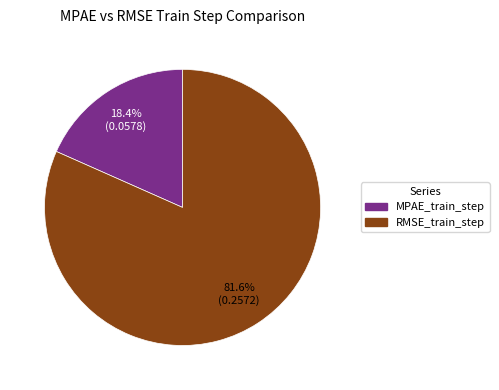

To the nearest percent, what percentage of the pie is RMSE_train_step?

82%